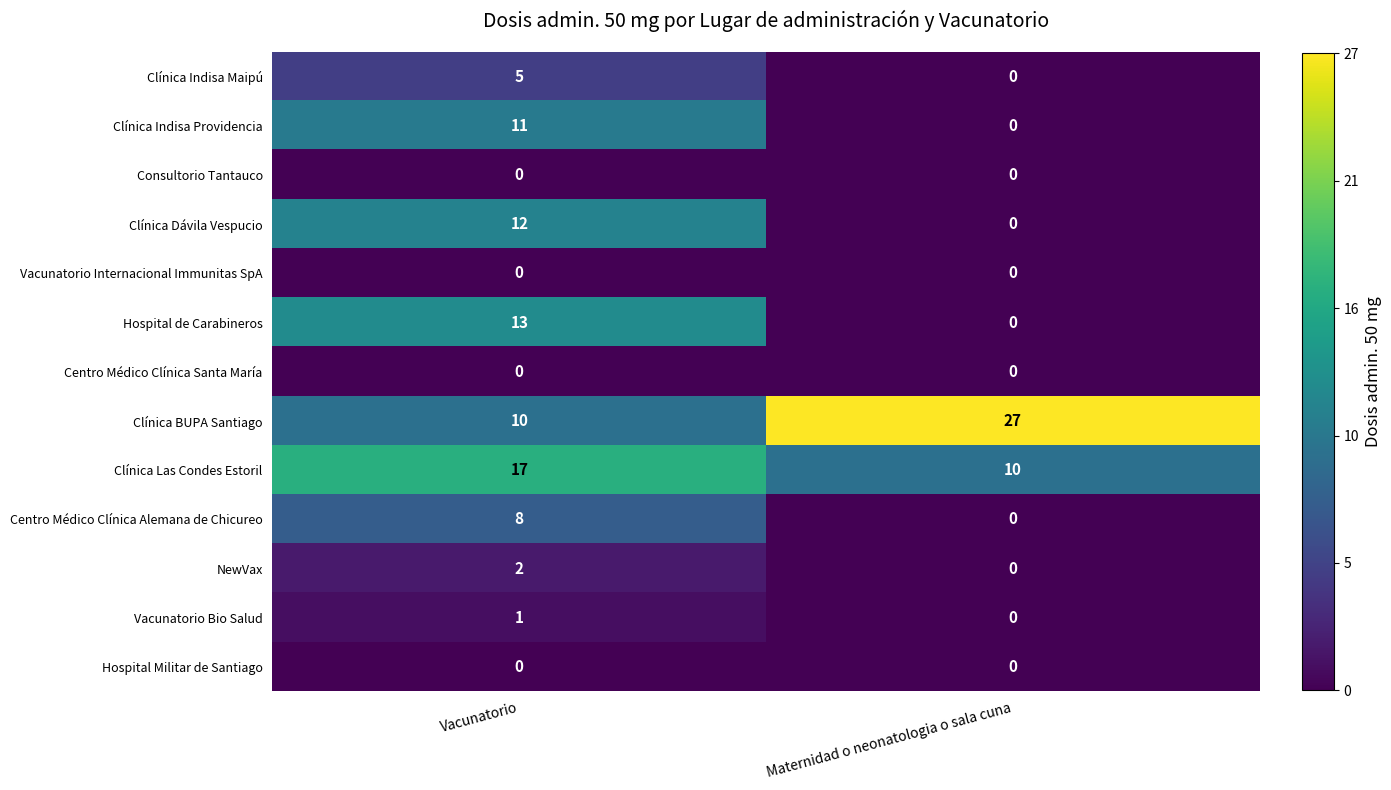

How many distinct data groups are displayed?

13